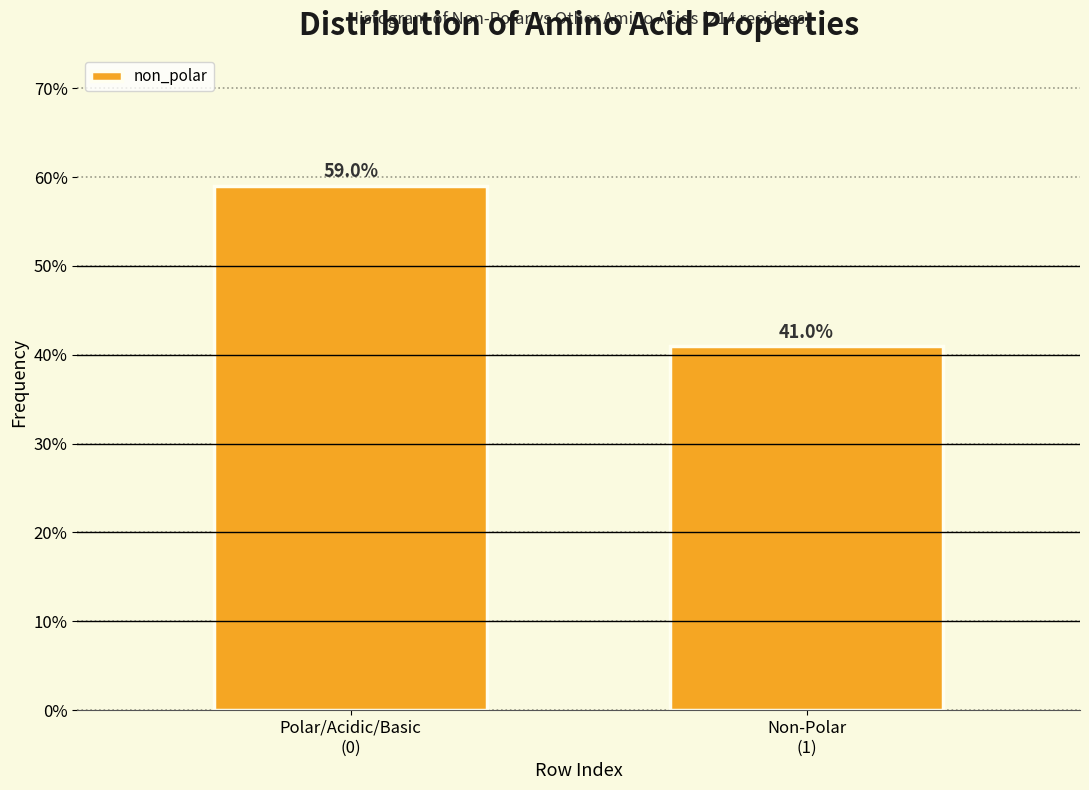

Reading left to right, list all the values displayed in this chart.

59.0	41.0